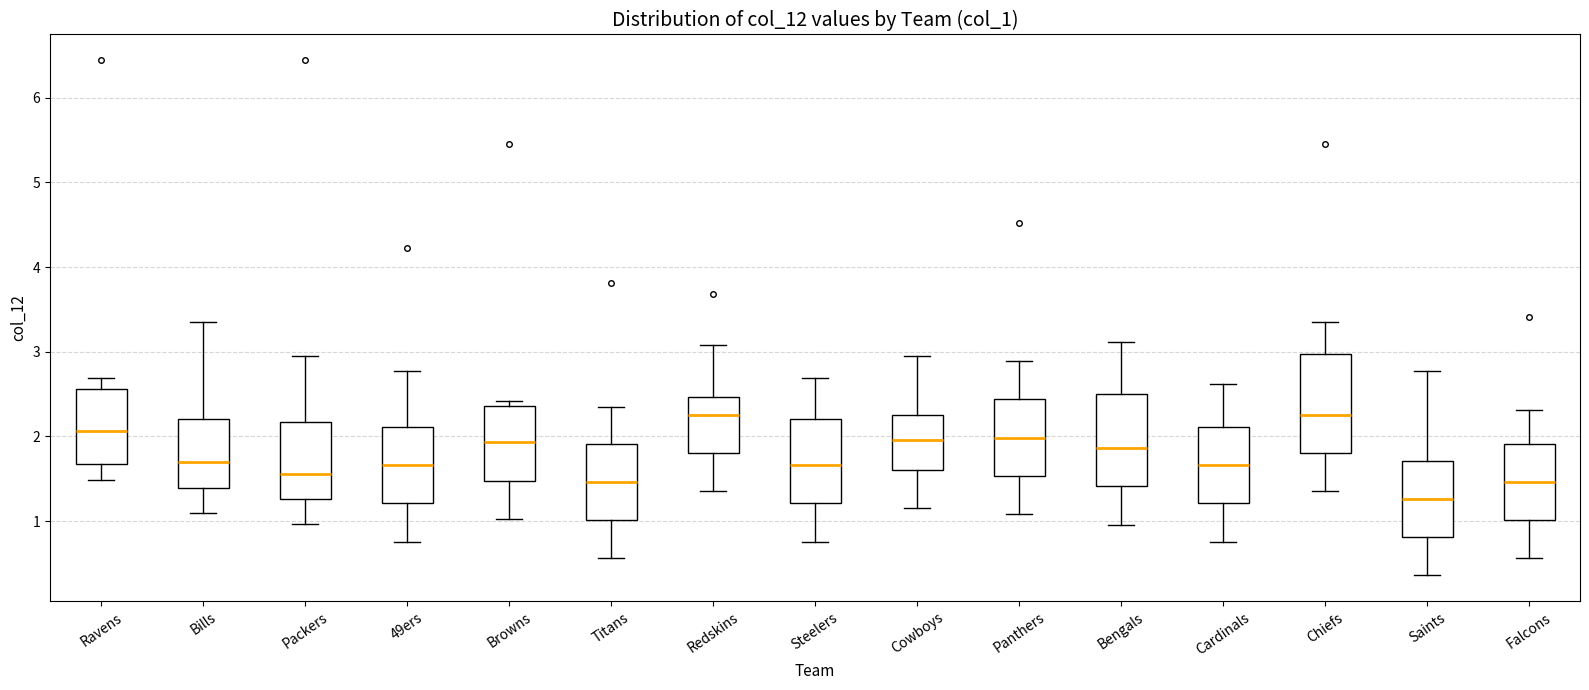

Reading left to right, transcribe this box plot: for each box, give where its median line is, the range the box spans, and where its two whiskers end, as read against the y-axis. The values are not printed on the chart, so give them approximately, as read against the axis.

Ravens: median 2.1, box 1.7 to 2.6, whiskers 1.5 to 2.7
Bills: median 1.7, box 1.4 to 2.2, whiskers 1.1 to 3.4
Packers: median 1.6, box 1.3 to 2.2, whiskers 1.0 to 3.0
49ers: median 1.7, box 1.2 to 2.1, whiskers 0.8 to 2.8
Browns: median 1.9, box 1.5 to 2.4, whiskers 1.0 to 2.4 (just above the box's upper edge)
Titans: median 1.5, box 1.0 to 1.9, whiskers 0.6 to 2.4
Redskins: median 2.3, box 1.8 to 2.5, whiskers 1.4 to 3.1
Steelers: median 1.7, box 1.2 to 2.2, whiskers 0.8 to 2.7
Cowboys: median 2.0, box 1.6 to 2.3, whiskers 1.2 to 3.0
Panthers: median 2.0, box 1.5 to 2.4, whiskers 1.1 to 2.9
Bengals: median 1.9, box 1.4 to 2.5, whiskers 1.0 to 3.1
Cardinals: median 1.7, box 1.2 to 2.1, whiskers 0.8 to 2.6
Chiefs: median 2.3, box 1.8 to 3.0, whiskers 1.4 to 3.4
Saints: median 1.3, box 0.8 to 1.7, whiskers 0.4 to 2.8
Falcons: median 1.5, box 1.0 to 1.9, whiskers 0.6 to 2.3